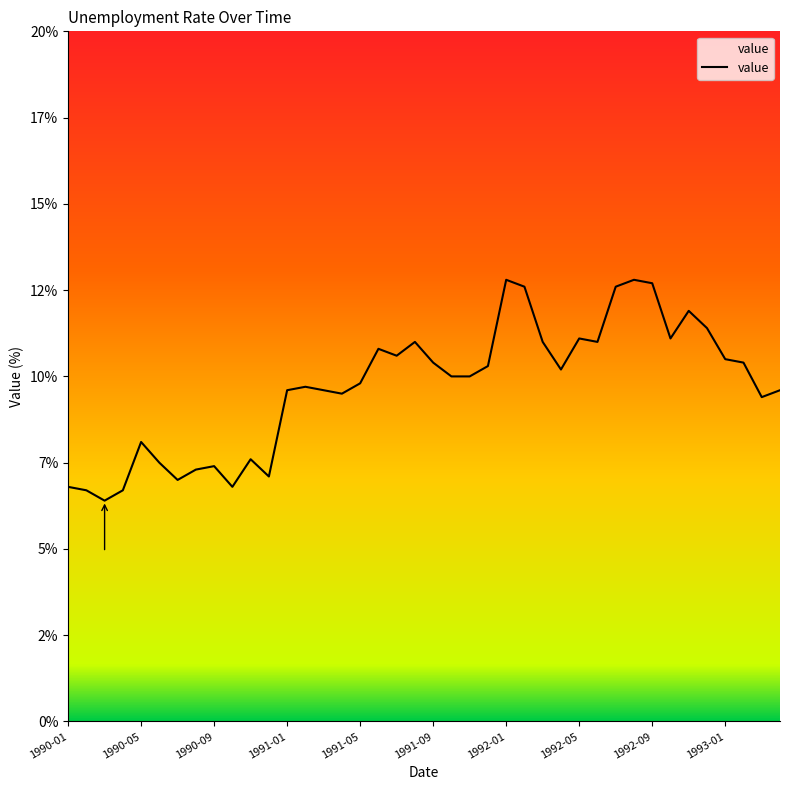

Does the chart have visible grid lines?

No